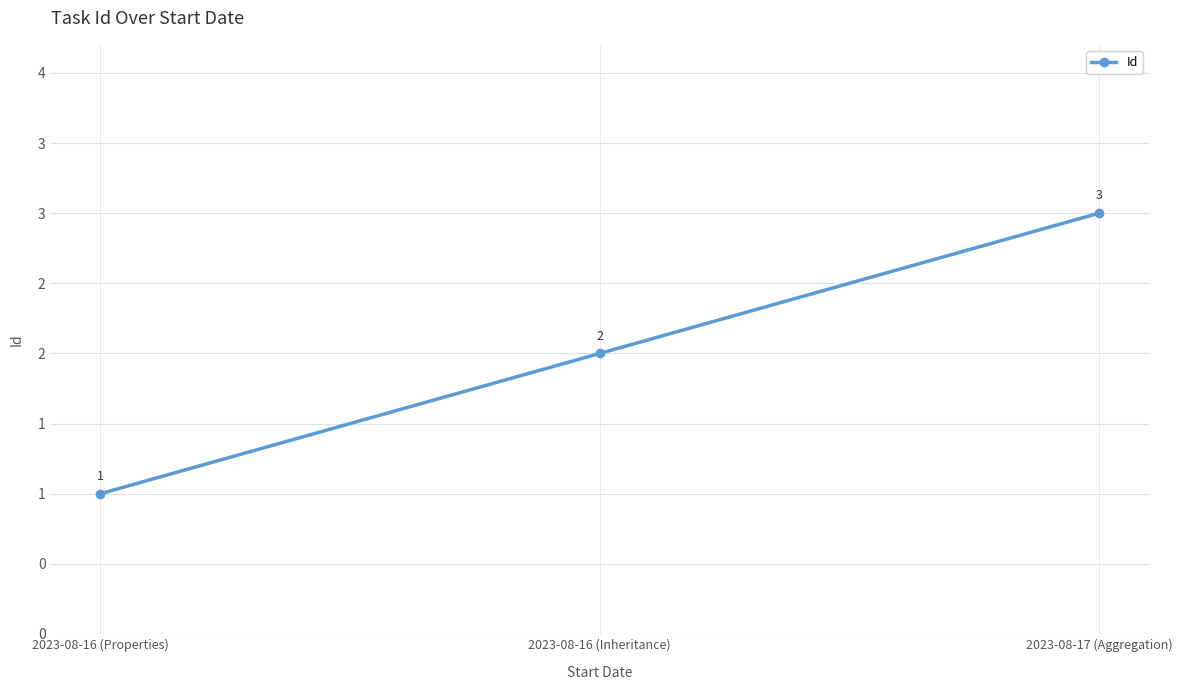

What is the average value?

2